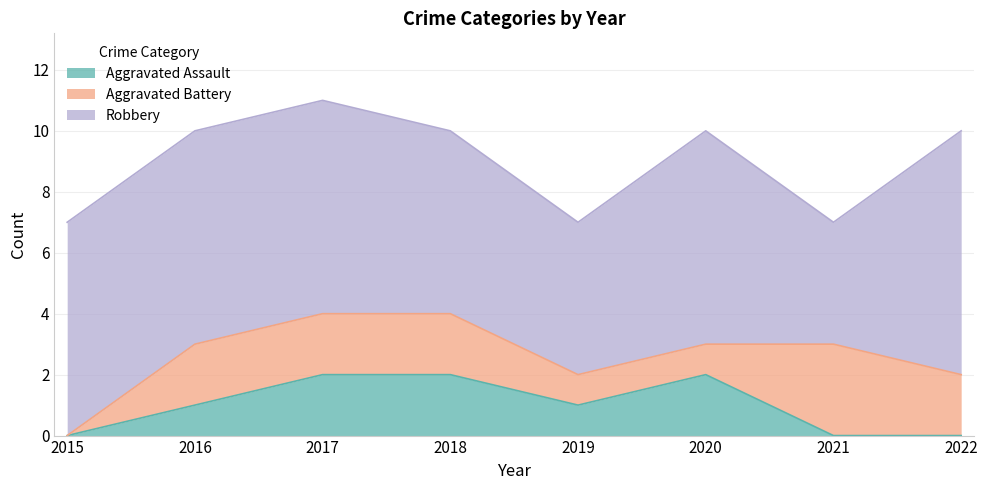

What are all the series names shown in the legend?

Aggravated Assault, Aggravated Battery, Robbery